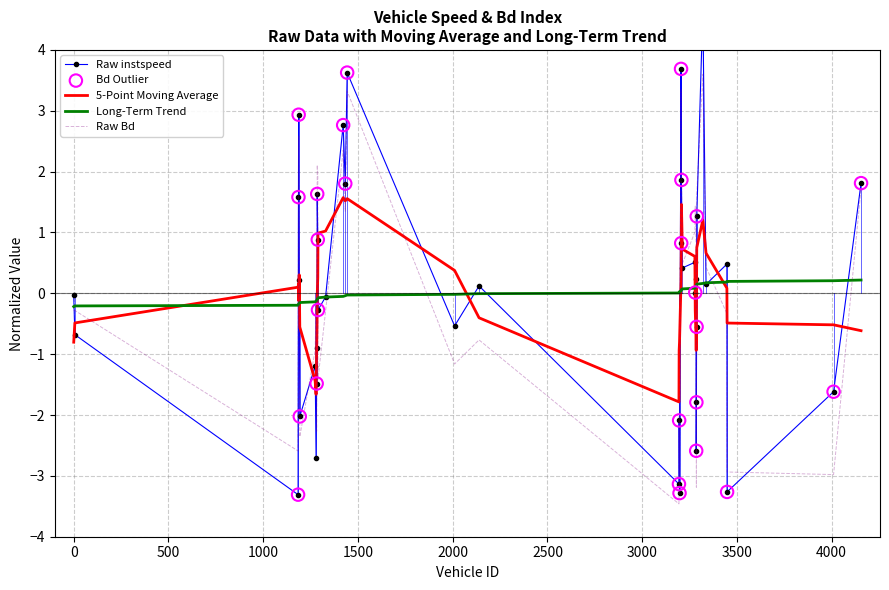

Which series reaches the maximum Y coordinate?

instspeed